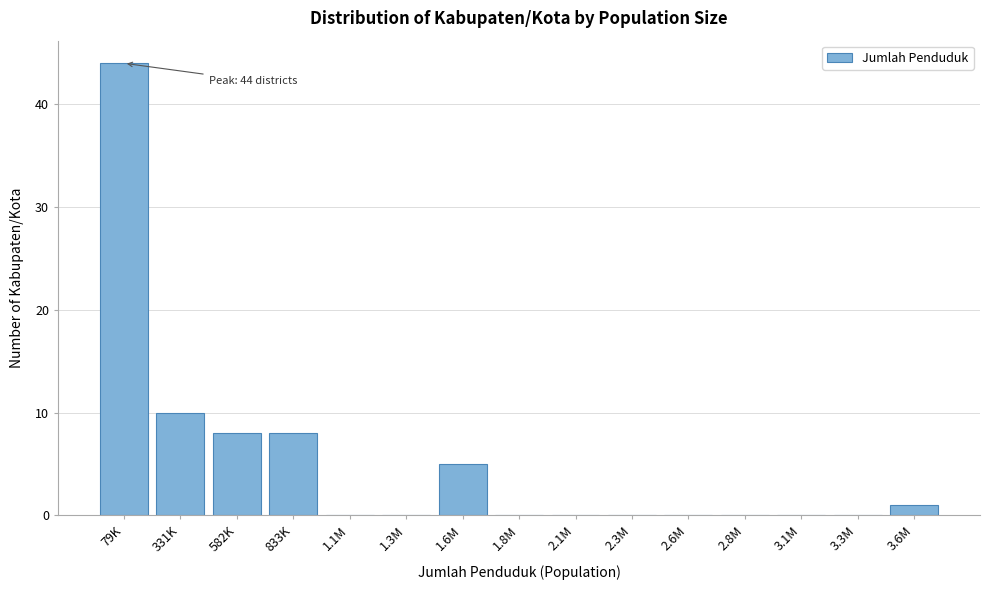

Reading left to right, list all the values displayed in this chart.

79K=44	331K=10	582K=8	833K=8	1.1M=0	1.3M=0	1.6M=5	1.8M=0	2.1M=0	2.3M=0	2.6M=0	2.8M=0	3.1M=0	3.3M=0	3.6M=1